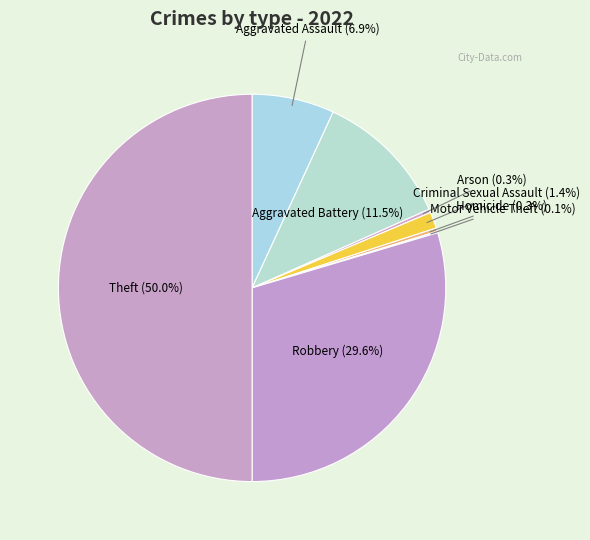

The Criminal Sexual Assault slice represents 11% of the pie. True or false?

False